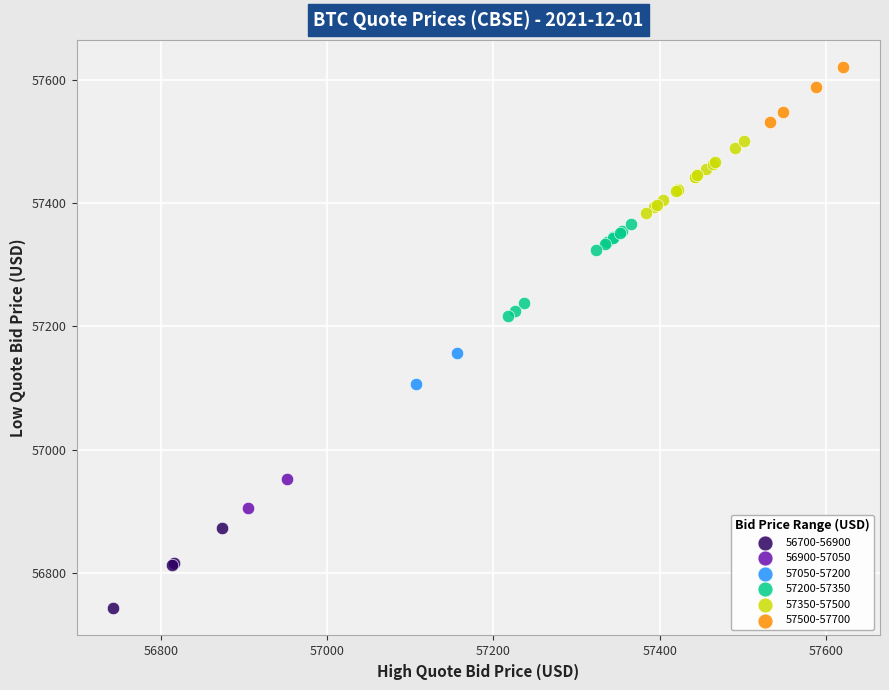

Which series has the largest Y range (max minus min)?

57200-57350